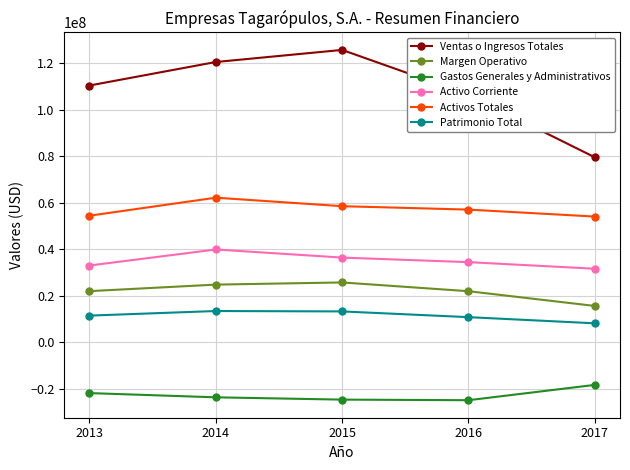

List the series in order of their peak value, lowest first.

Gastos Generales y Administrativos, Patrimonio Total, Margen Operativo, Activo Corriente, Activos Totales, Ventas o Ingresos Totales